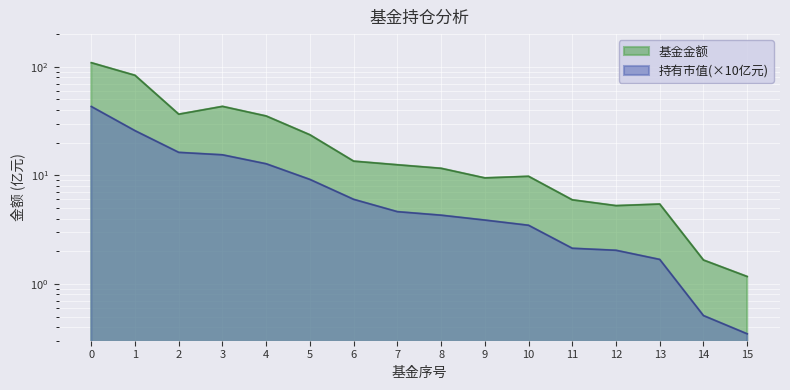

Reading right to left, extract all data points from this chart.

基金金额: 15=1.2	14=1.7	13=5.4	12=5.3	11=6.0	10=9.8	9=9.5	8=11.6	7=12.5	6=13.5	5=23.6	4=35.2	3=43.2	2=36.6	1=83.4	0=109.0
持有市值(亿元): 15=0.3	14=0.5	13=1.7	12=2.0	11=2.1	10=3.5	9=3.9	8=4.3	7=4.6	6=6.0	5=9.2	4=12.8	3=15.5	2=16.3	1=25.8	0=43.0